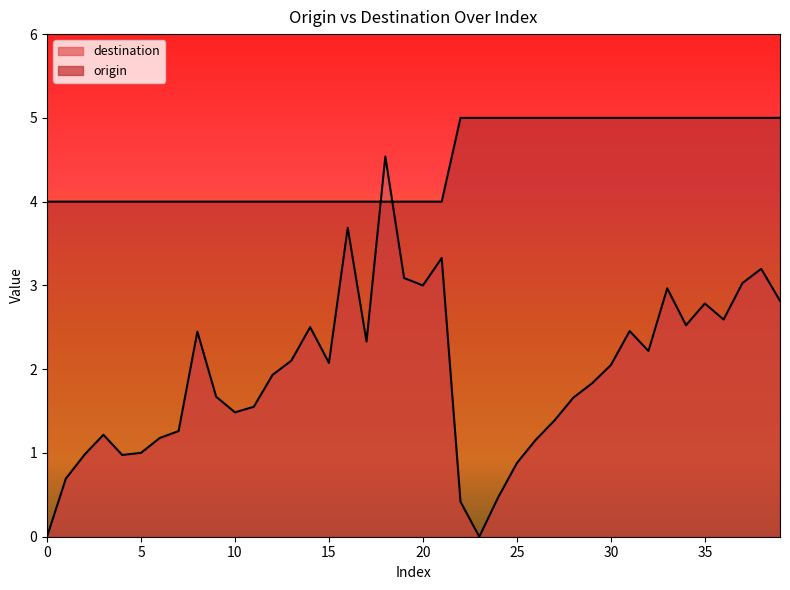

True or false: origin has a value of 1.5 at 31.

False